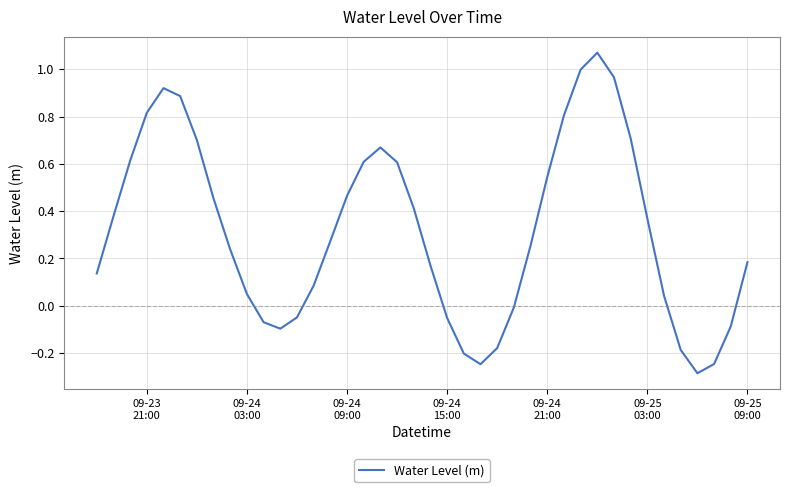

What is the difference between the maximum and minimum values?

1.4